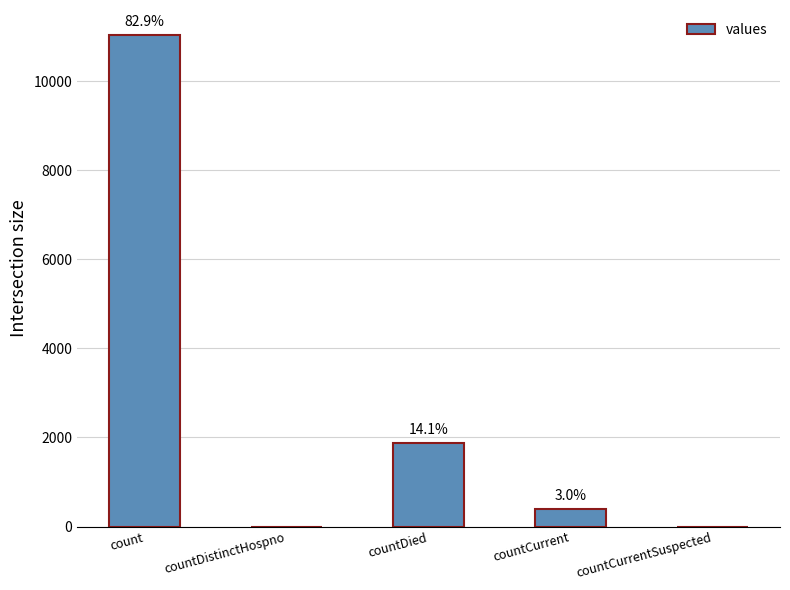

What is the change in value from count to countCurrent?

-10650